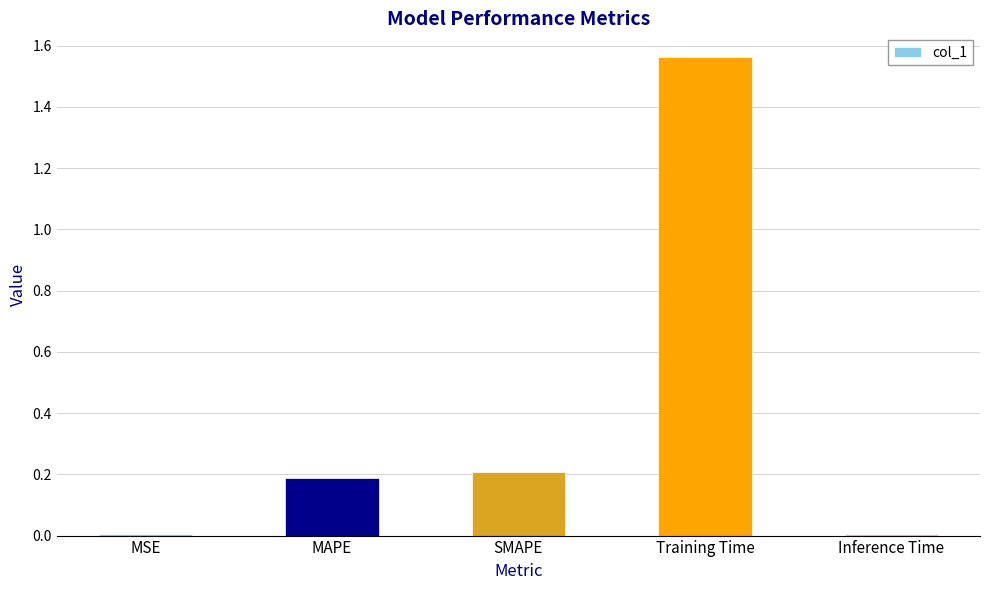

What position from the right is MAPE?

4